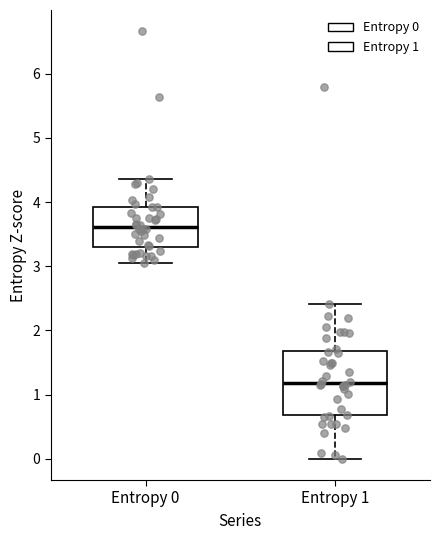

Which box is the tallest, from its lower edge to its upper edge?

Entropy 1